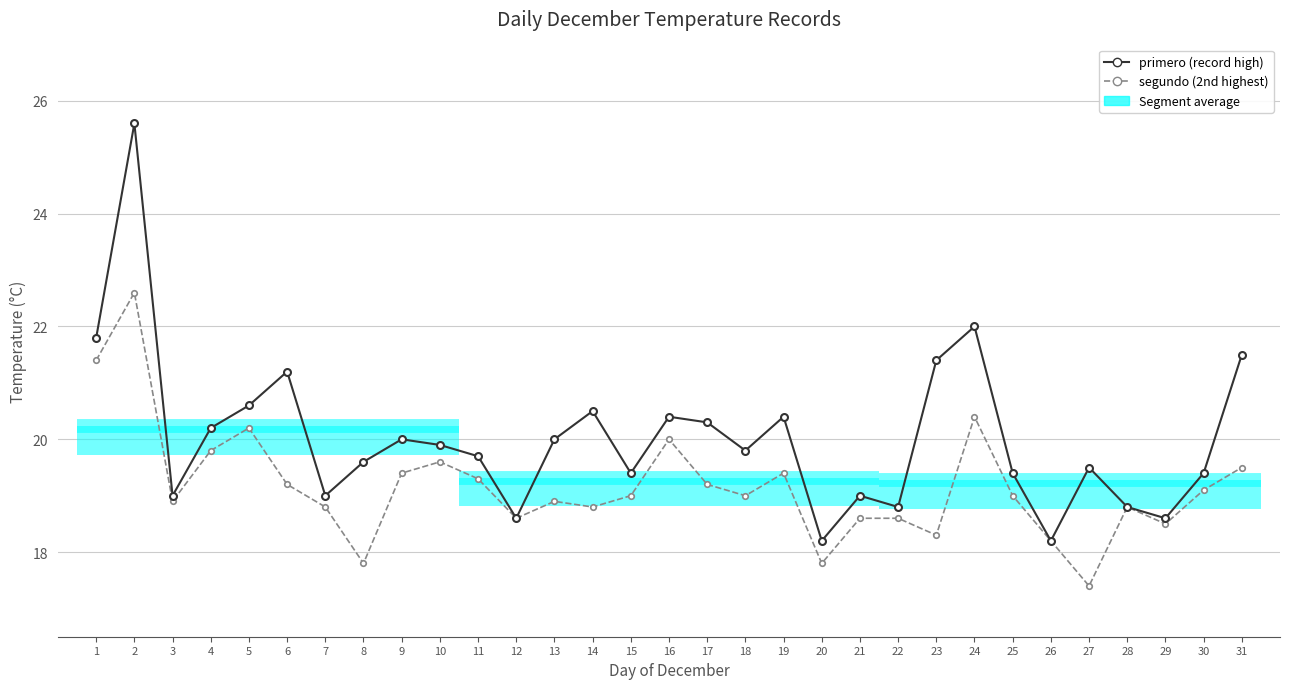

Where is primero (record high) nearest to the value 21?

6